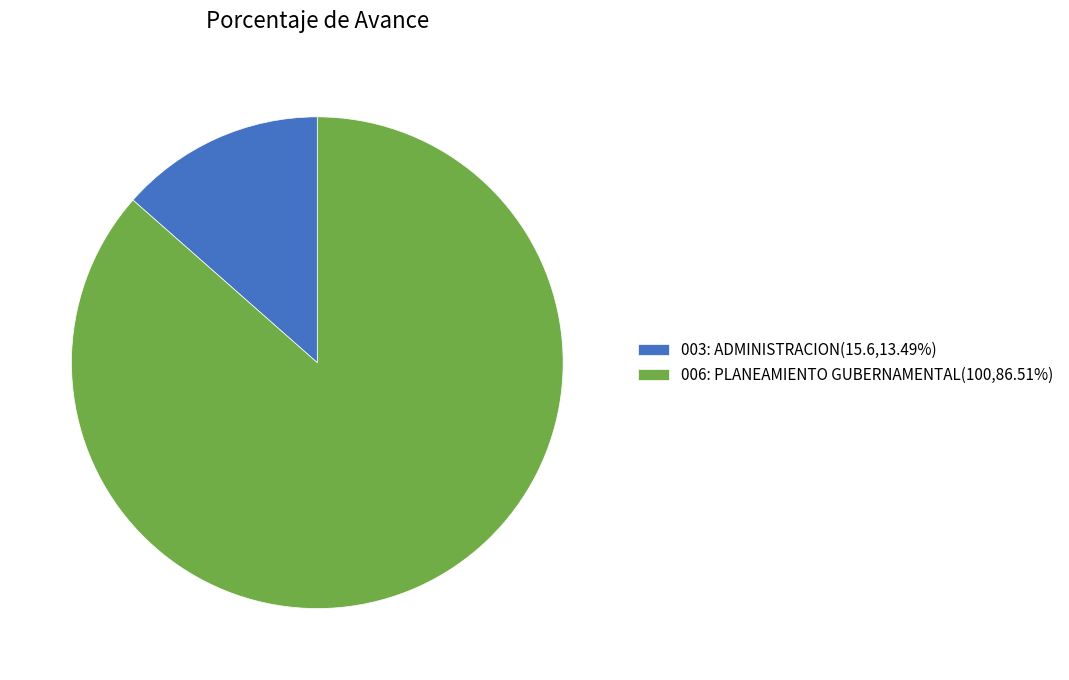

Does 003: ADMINISTRACION(15.6,13.49%) account for over 50% of the chart?

No